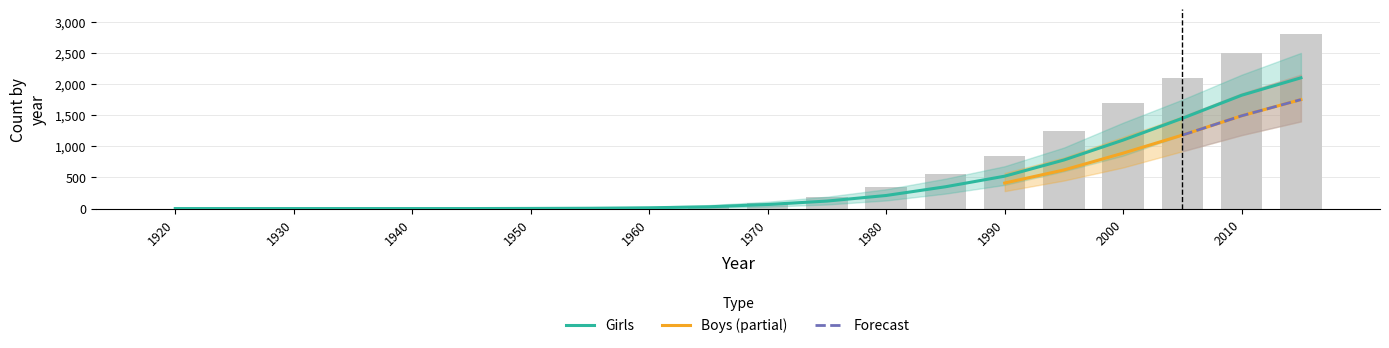

Which category has the highest value across all series?

2015